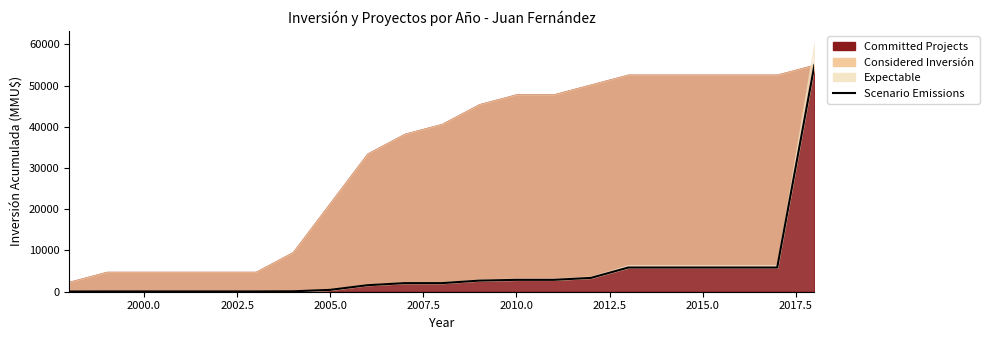

What is the difference between the second highest and minimum values?

5816.6